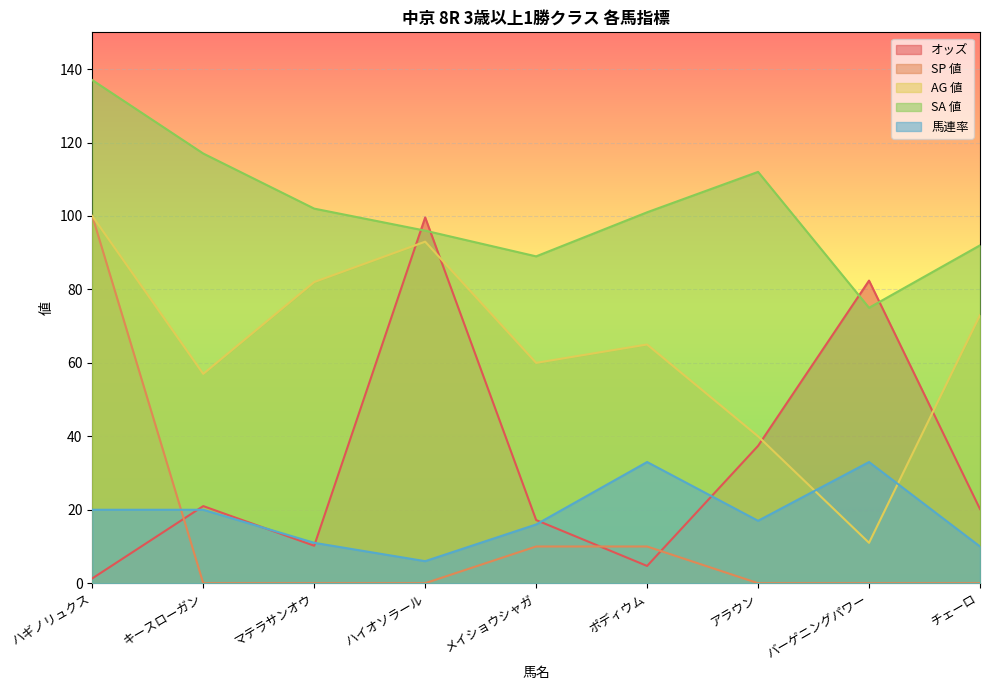

What are all the series names shown in the legend?

オッズ, SP 値, AG 値, SA 値, 馬連率